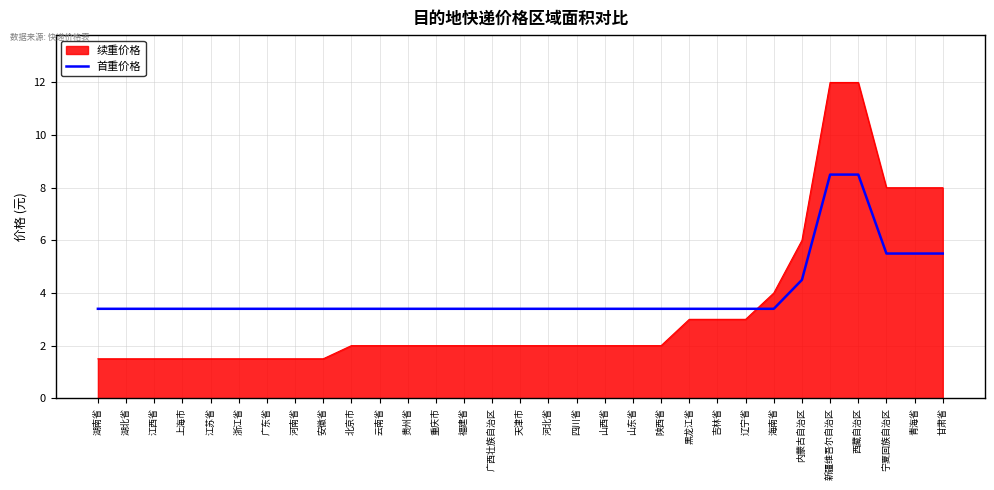

Does the chart display data point markers on the line(s)?

No